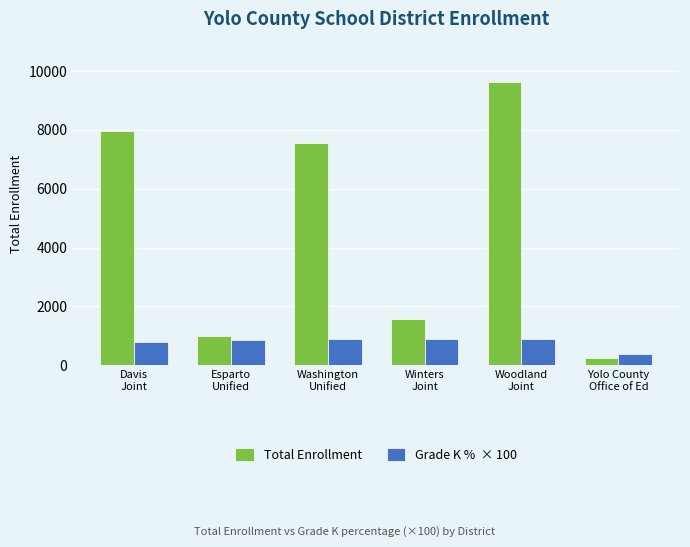

What is the greatest value displayed?

9636